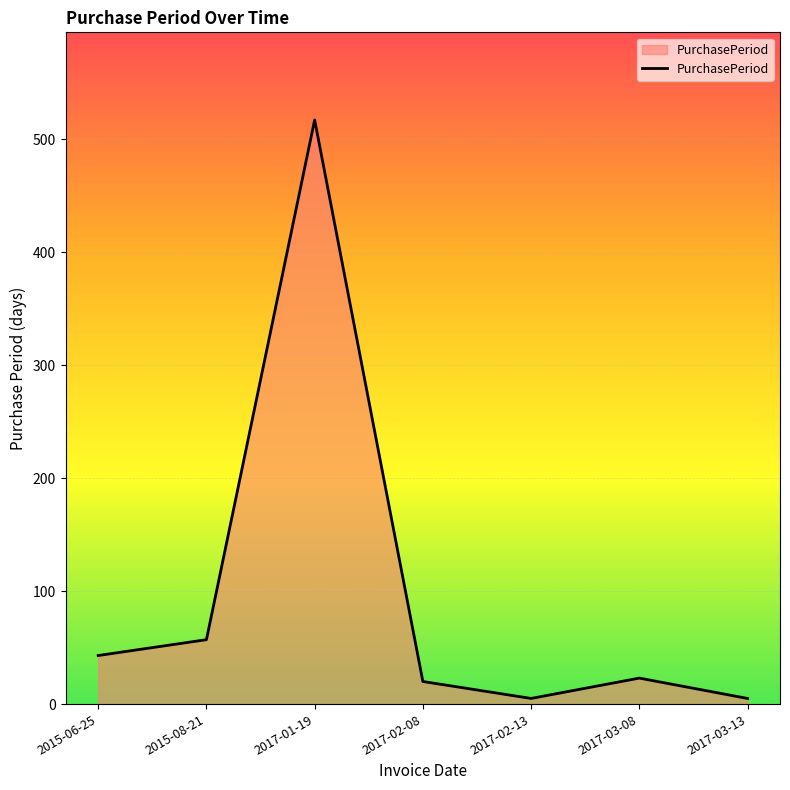

Does the chart have visible grid lines?

Yes